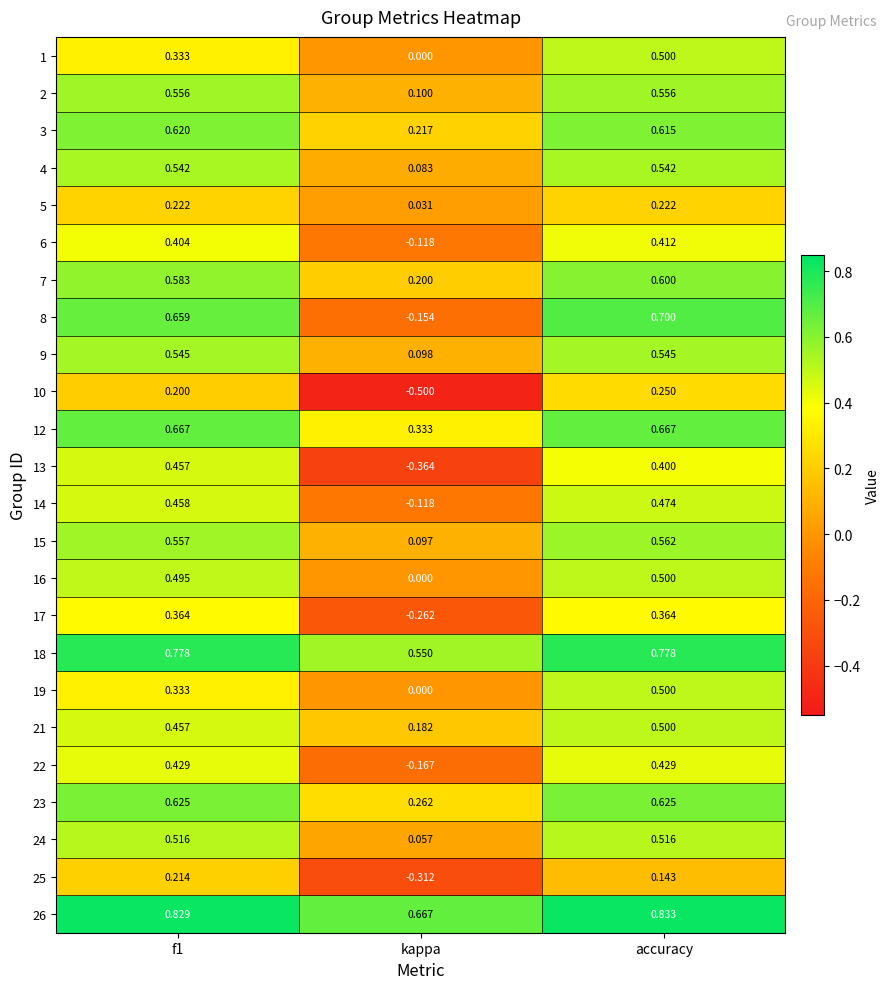

At which label is 12 closest to 0?

kappa